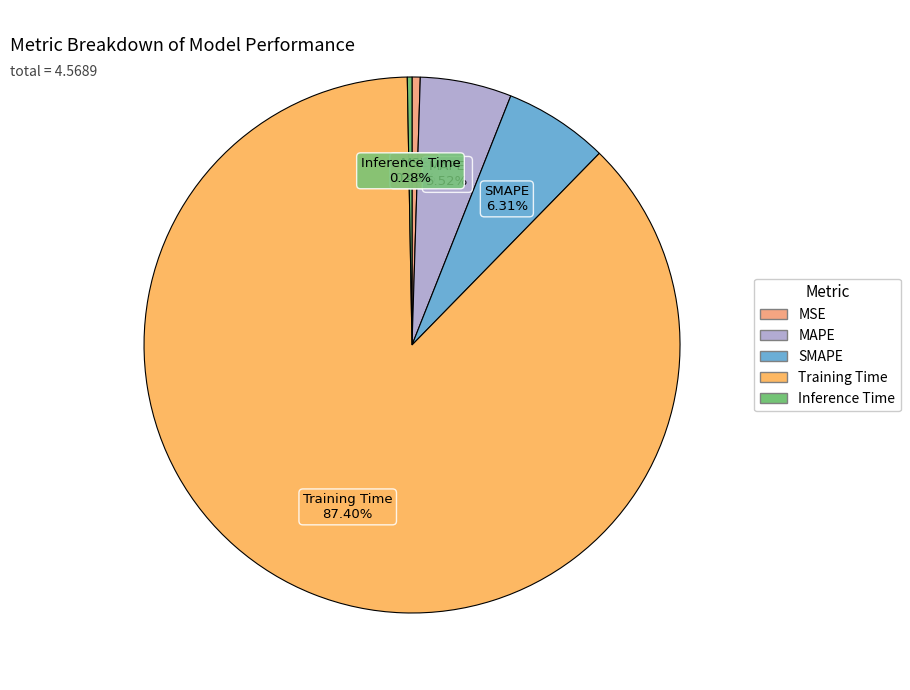

Which category has the biggest portion of the pie?

Training Time